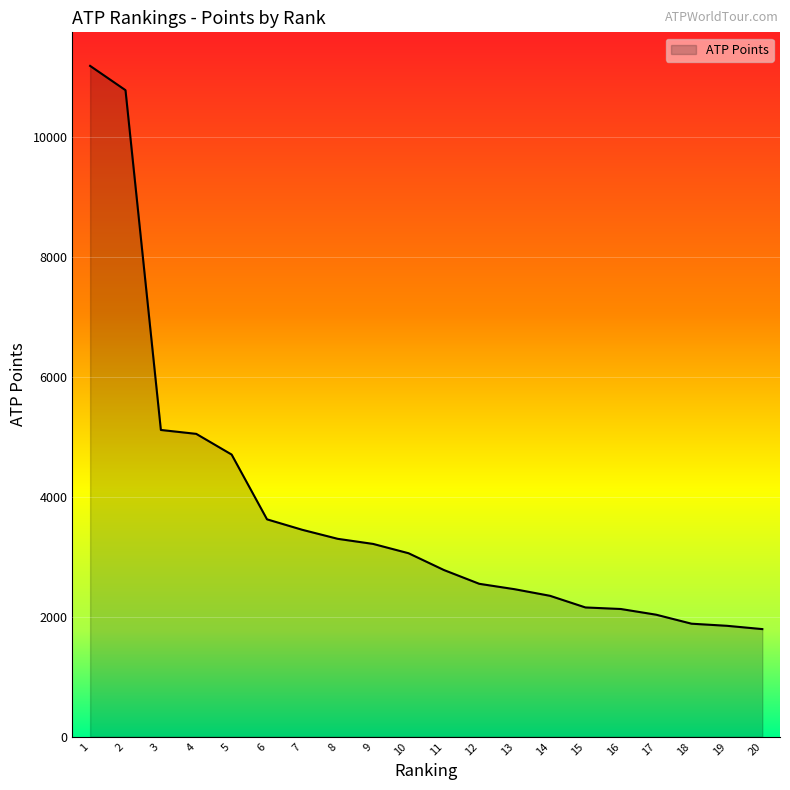

The value at 17 is 2035. True or false?

True